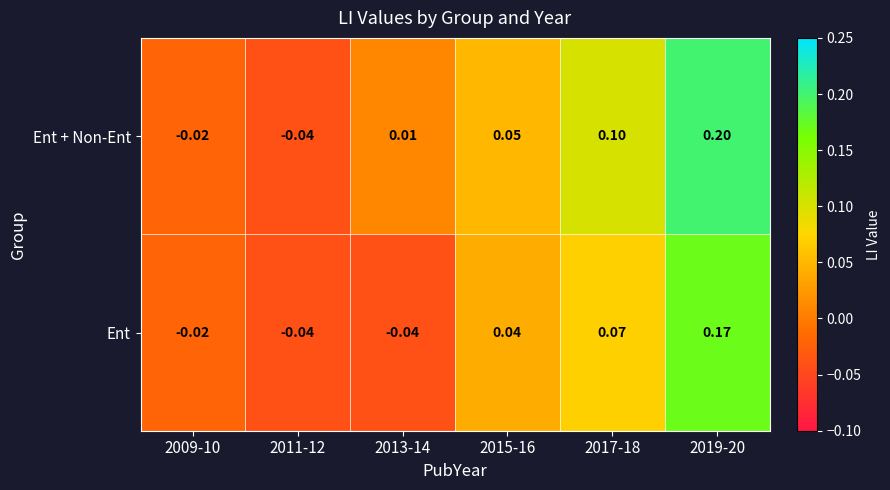

List the series in order of their overall mean, lowest first.

Ent, Ent + Non-Ent